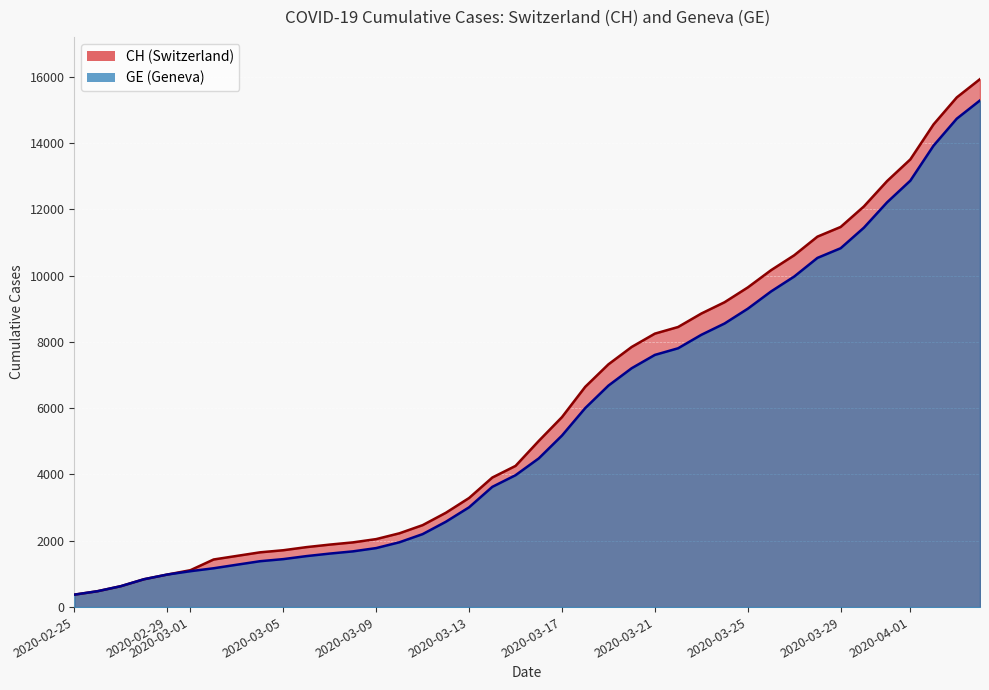

Which series has the largest range (max minus min)?

CH